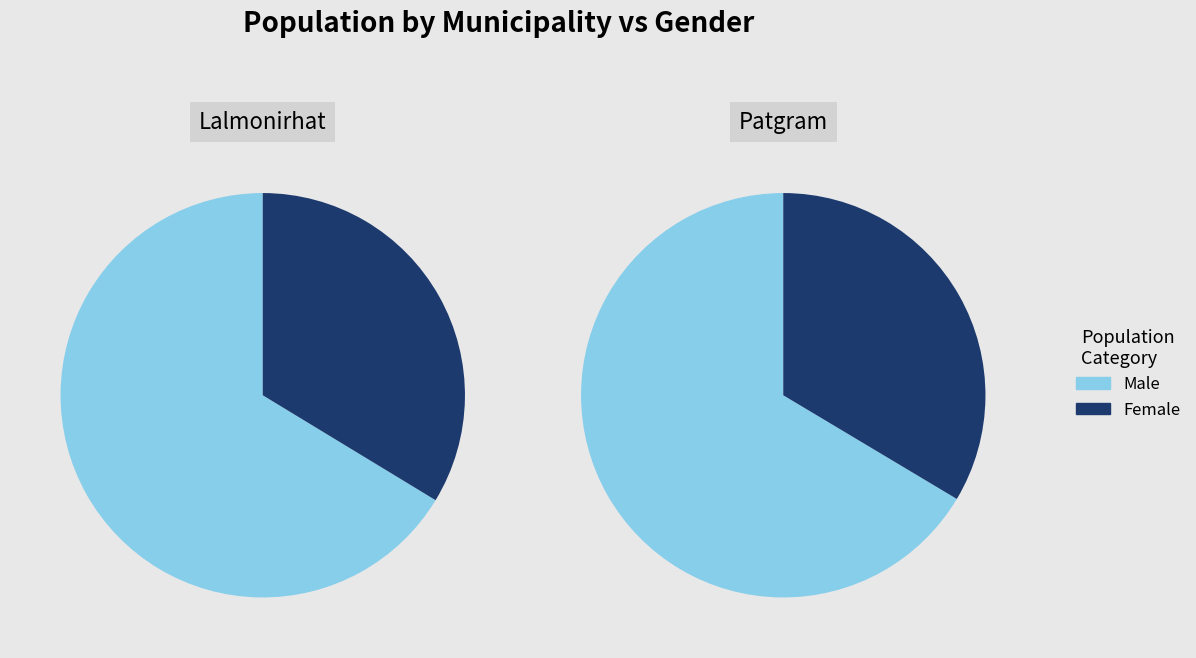

To the nearest percent, what is the difference between the largest and smallest slice percentages?

33%